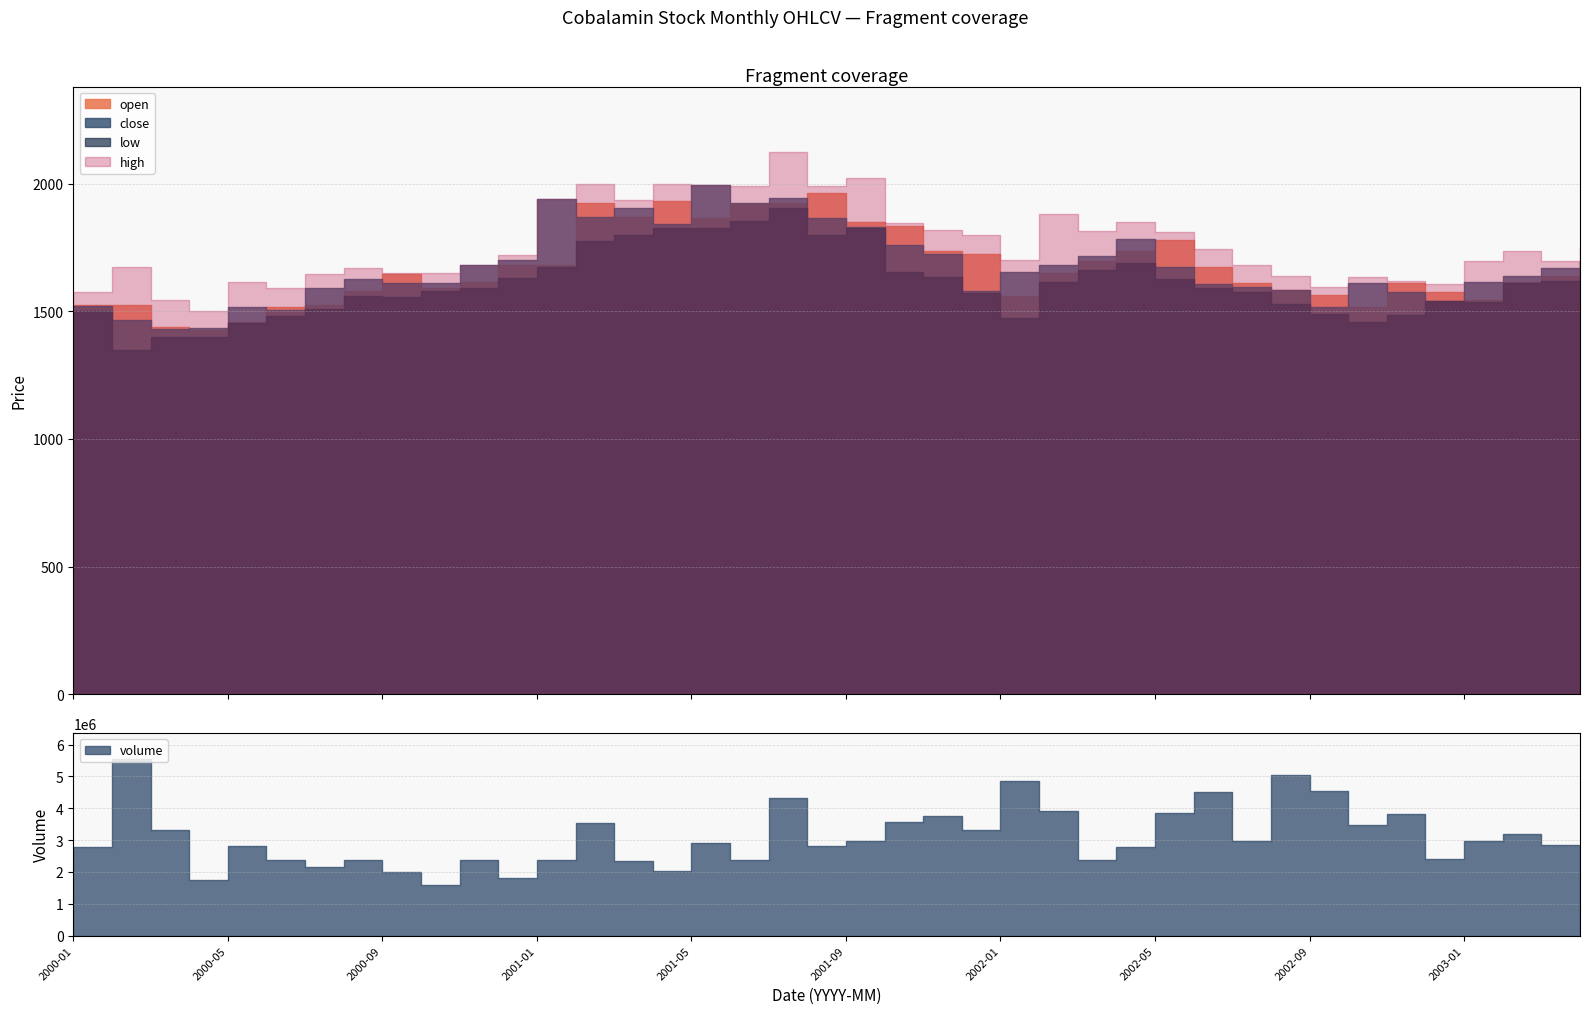

Which series has the largest range (max minus min)?

volume